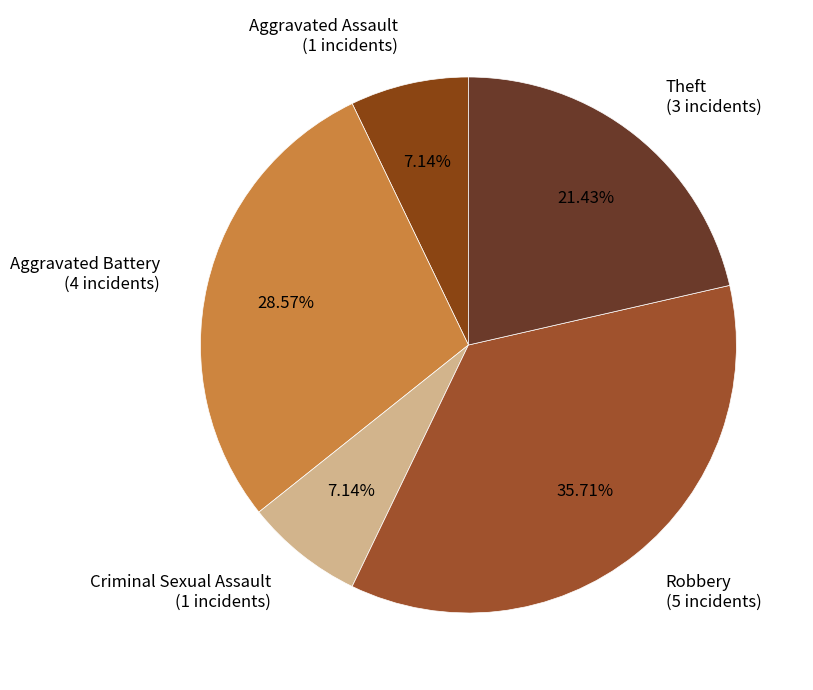

Does any single category account for the majority?

No